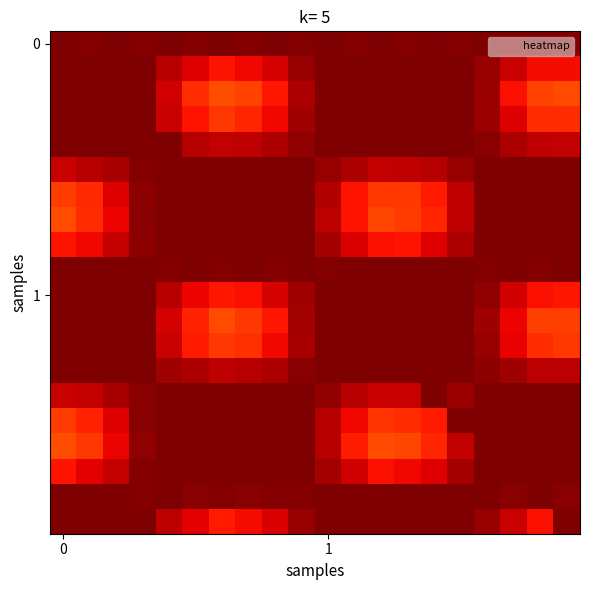

At how many categories does at least one series exceed 0?

20